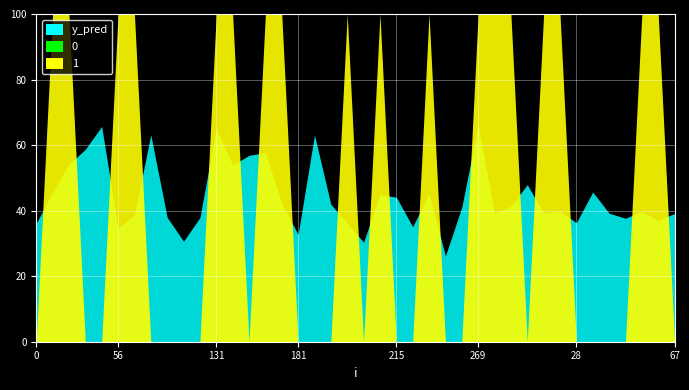

Reading right to left, what are all the values shown in this chart?

y_pred: 0.4	0.4	0.4	0.4	0.4	0.5	0.4	0.4	0.4	0.5	0.4	0.4	0.7	0.4	0.3	0.5	0.4	0.4	0.4	0.3	0.4	0.4	0.6	0.3	0.4	0.6	0.6	0.5	0.7	0.4	0.3	0.4	0.6	0.4	0.3	0.7	0.6	0.5	0.5	0.4
0: 0.0	0.0	0.0	0.0	0.0	0.0	0.0	0.0	0.0	0.0	0.0	0.0	0.0	0.0	0.0	0.0	0.0	0.0	0.0	0.0	0.0	0.0	0.0	0.0	0.0	0.0	0.0	0.0	0.0	0.0	0.0	0.0	0.0	0.0	0.0	0.0	0.0	0.0	0.0	0.0
1: 0.0	1.0	1.0	0.0	0.0	0.0	0.0	1.0	1.0	0.0	1.0	1.0	1.0	0.0	0.0	1.0	0.0	0.0	1.0	0.0	1.0	0.0	0.0	0.0	1.0	1.0	0.0	1.0	1.0	0.0	0.0	0.0	0.0	1.0	1.0	0.0	0.0	1.0	1.0	0.0